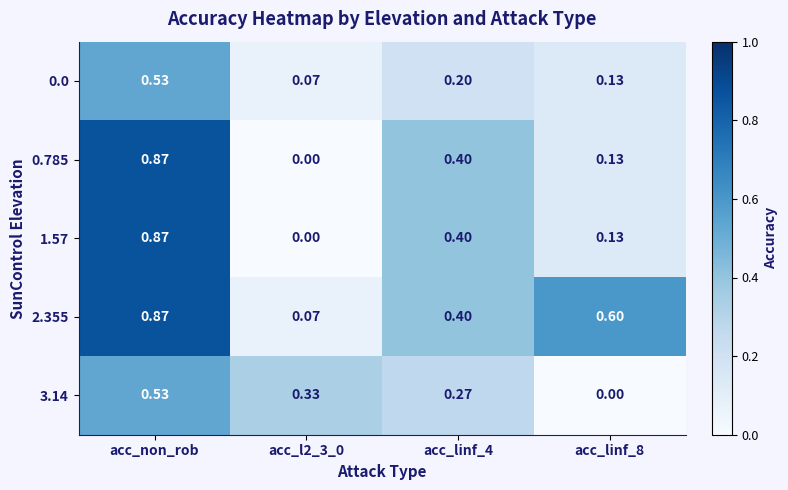

Is the value of 3.14 at acc_l2_3_0 greater than the value of 1.57 at acc_l2_3_0?

Yes